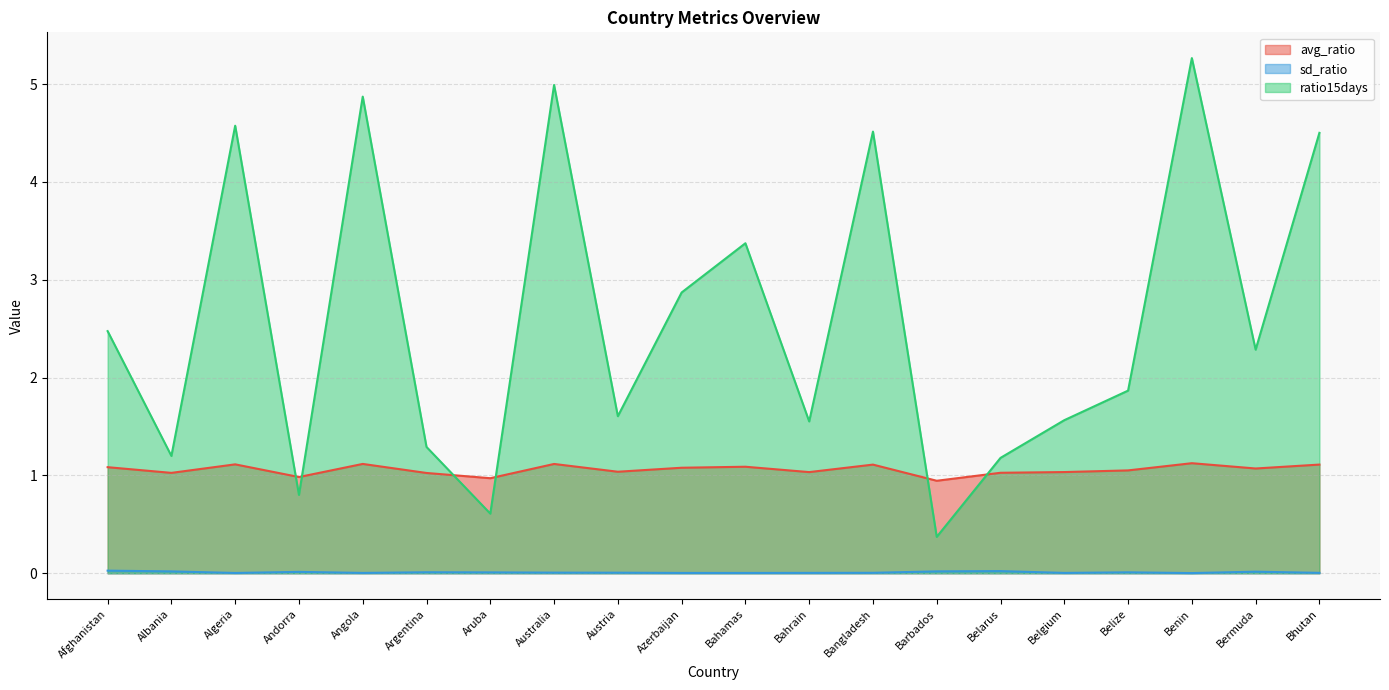

How many intersections are there between avg_ratio and ratio15days?

6